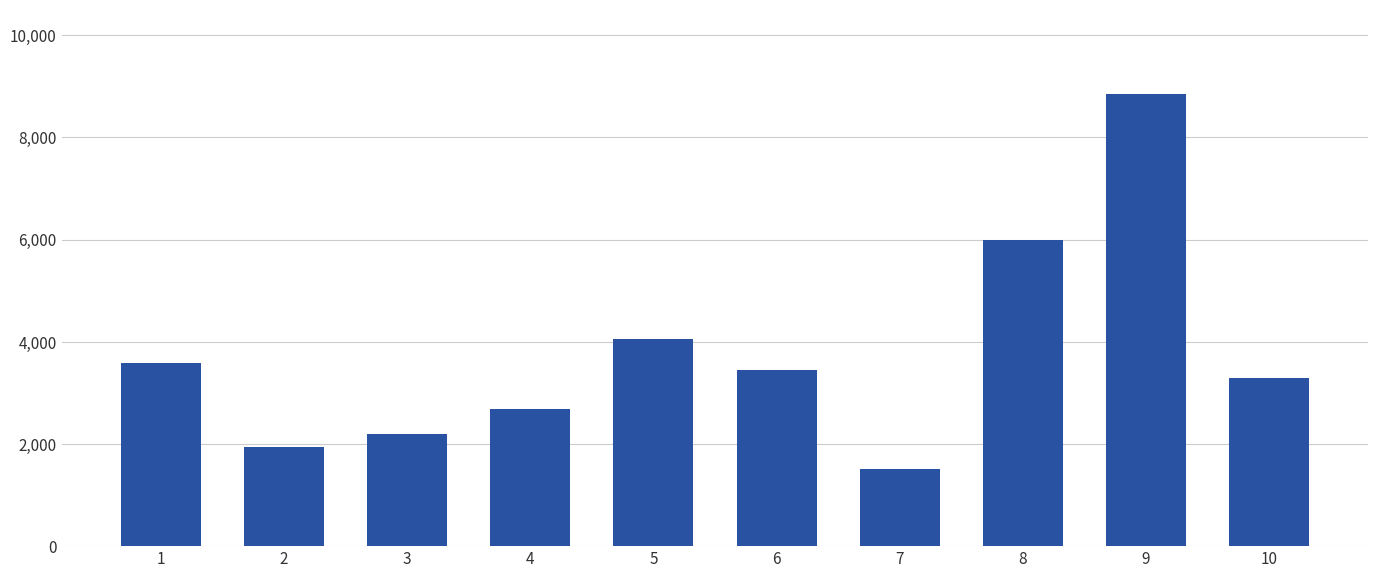

What is the average value?

3757